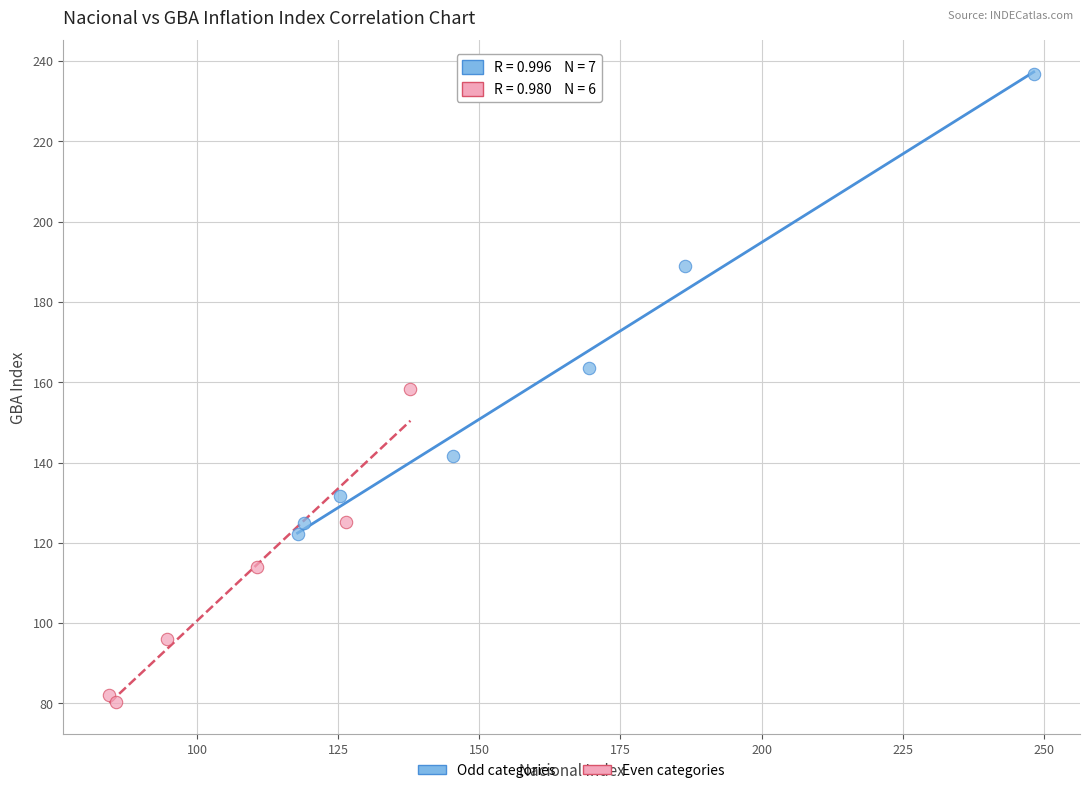

Which series reaches the maximum Y coordinate?

Odd categories